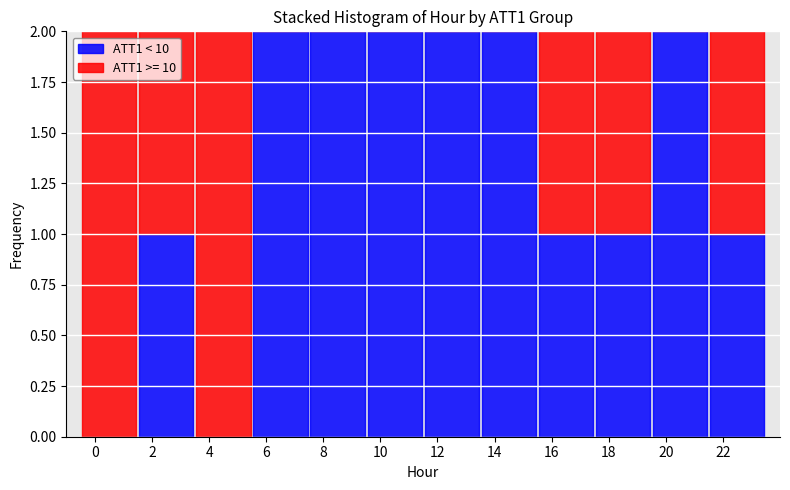

What is the total height of the stacked bar covering 11.5 to 13.5 on the x-axis? The values are not printed on the chart, so give them approximately, as read against the axis.

2